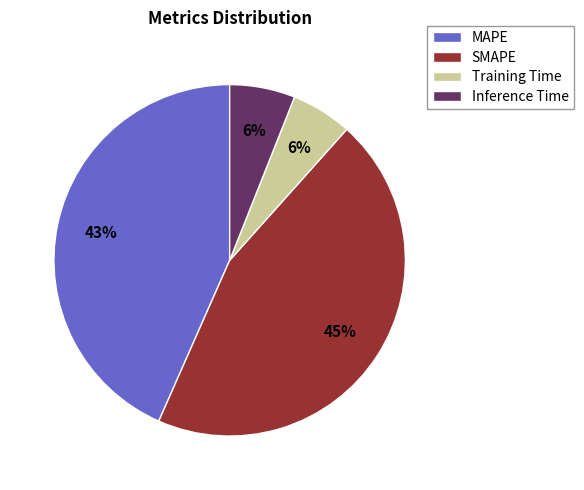

Approximately how many times larger is the value at SMAPE compared to MAPE?

1.0